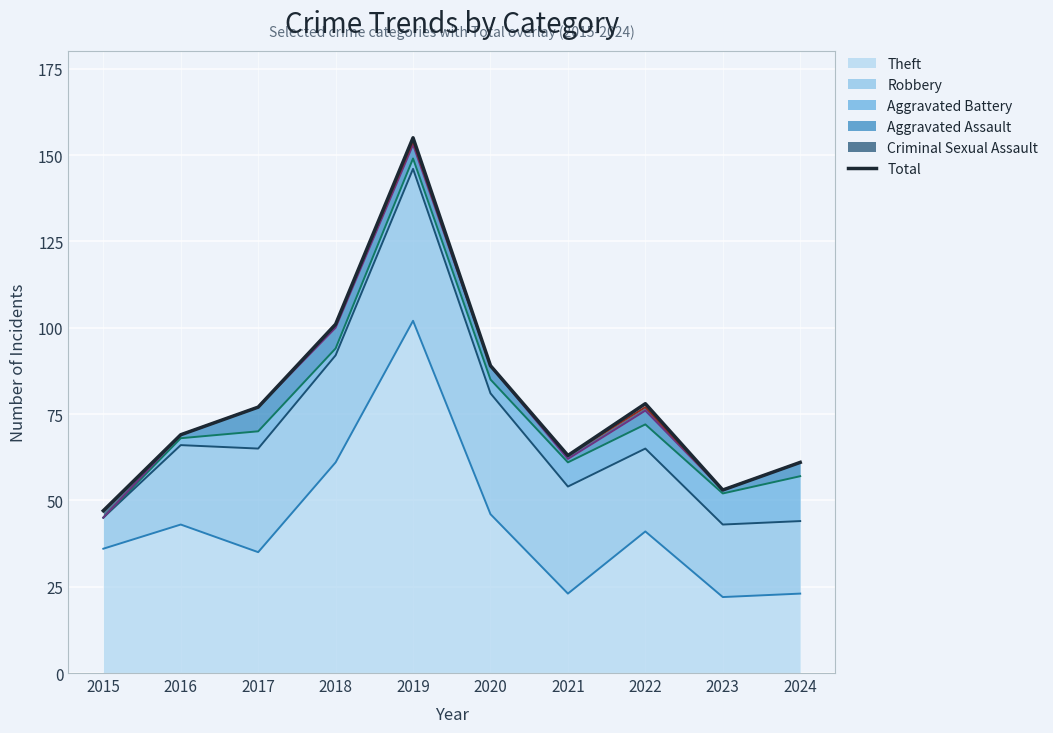

What is the ratio of the value at 2024 to the value at 2018?

0.6